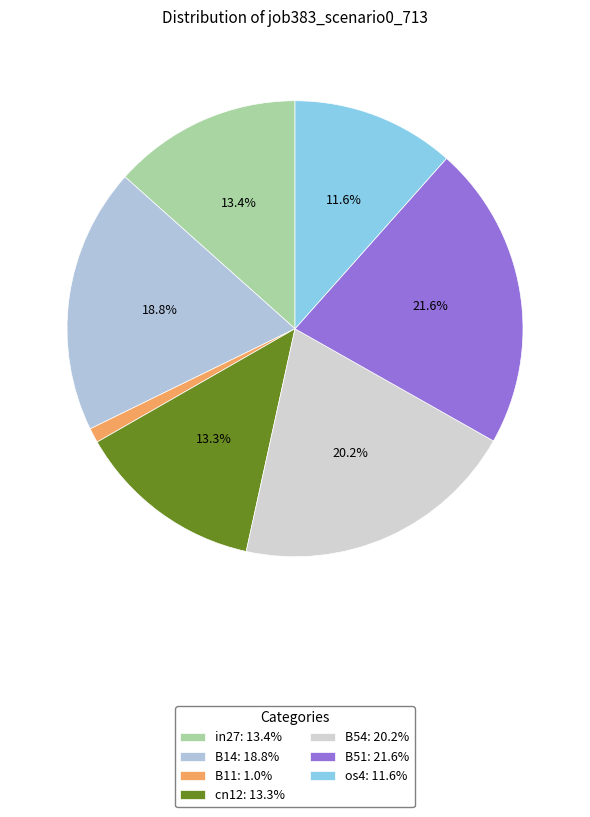

True or false: in27 accounts for 13% of the total.

True